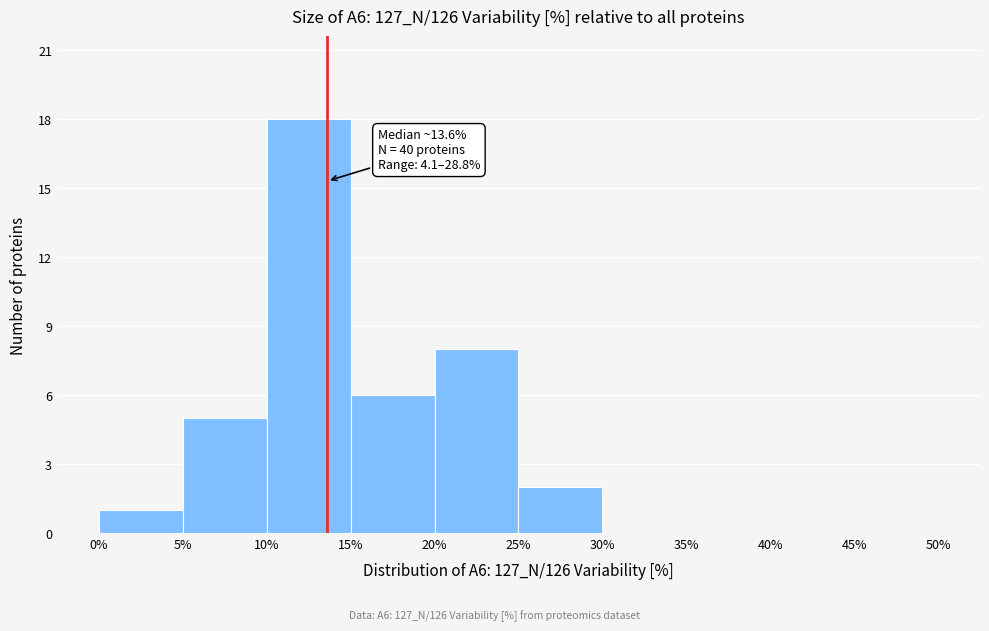

Which range on the x-axis has the tallest bar?

10% to 15%